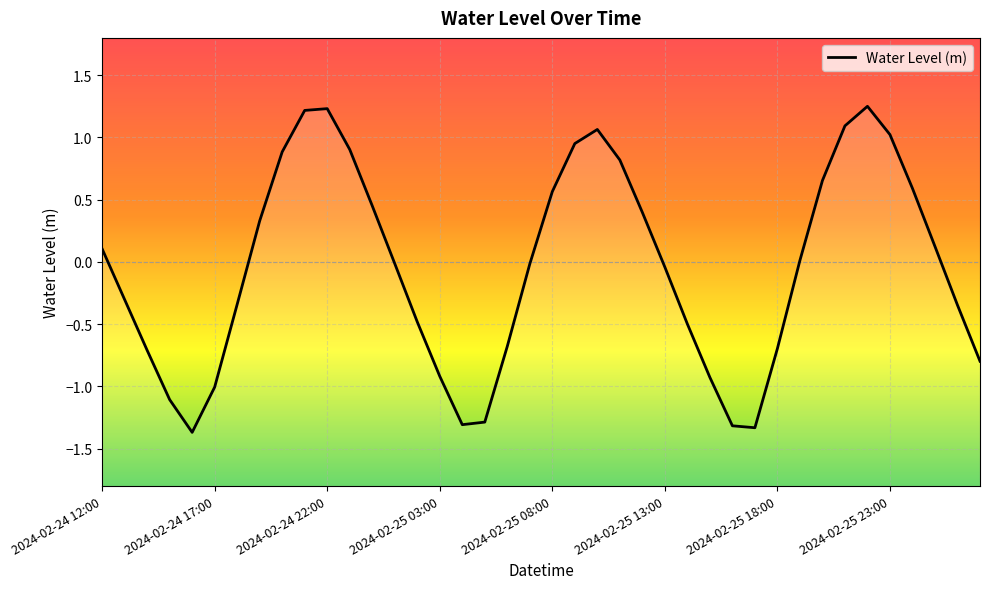

What is the sum of all values?

-1.8